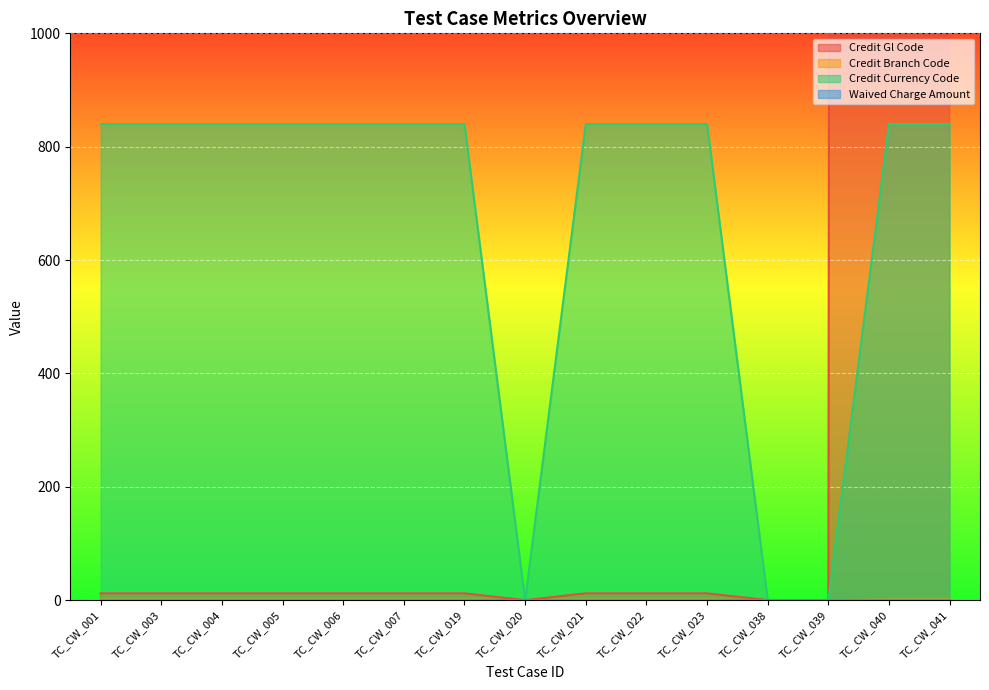

Which category has the highest value across all series?

TC_CW_040